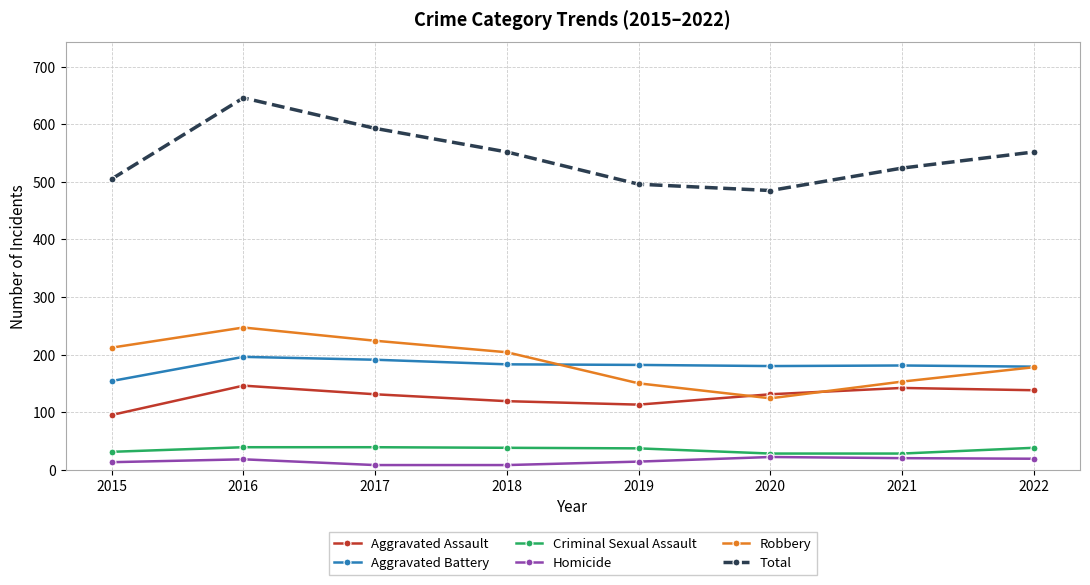

Which series has the widest spread of values?

Total